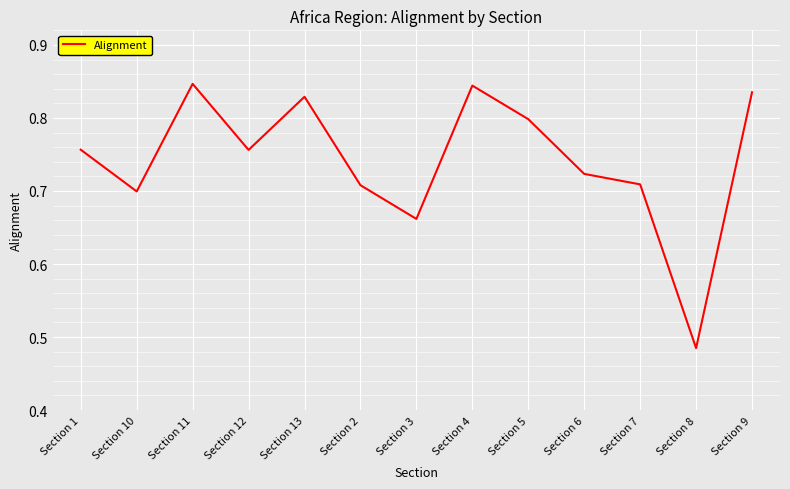

At which category does the chart reach its minimum across all series?

Section 8